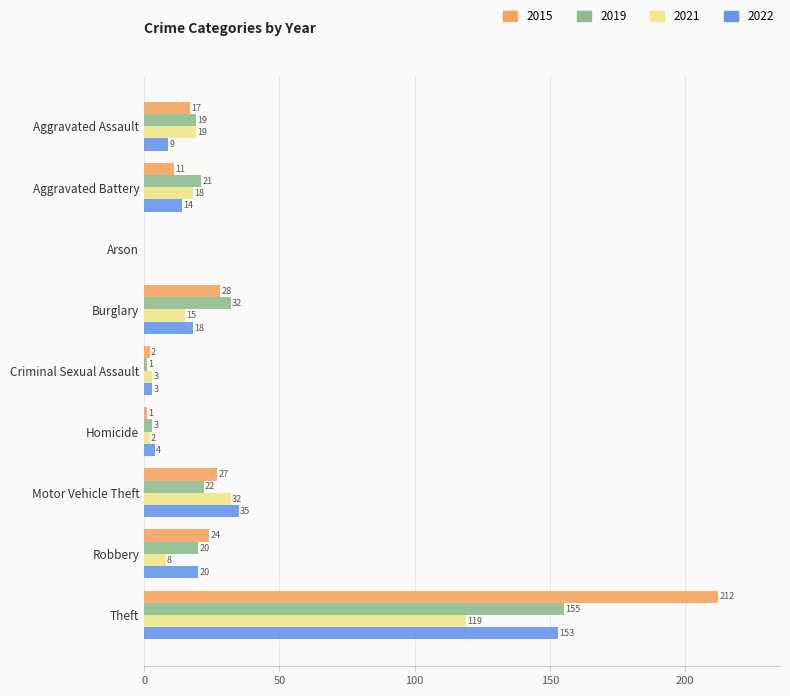

Where is 2021 nearest to the value 59?

Motor Vehicle Theft